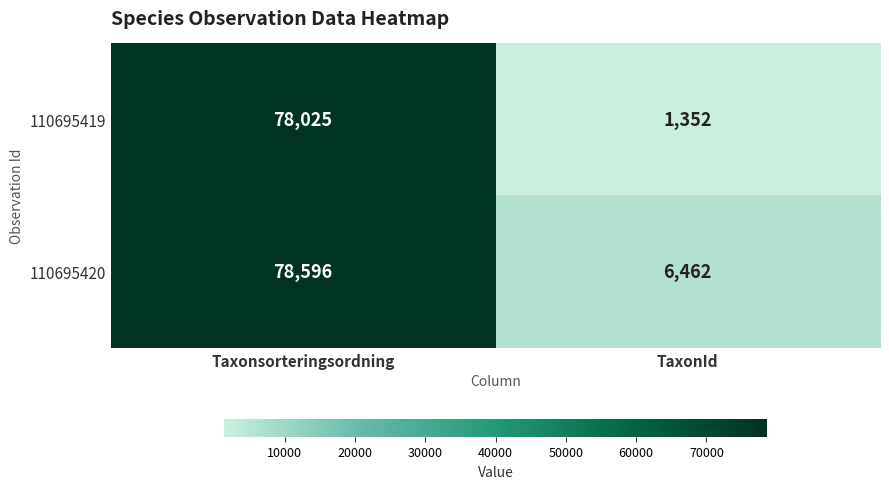

What is the minimum value for 110695420?

6462